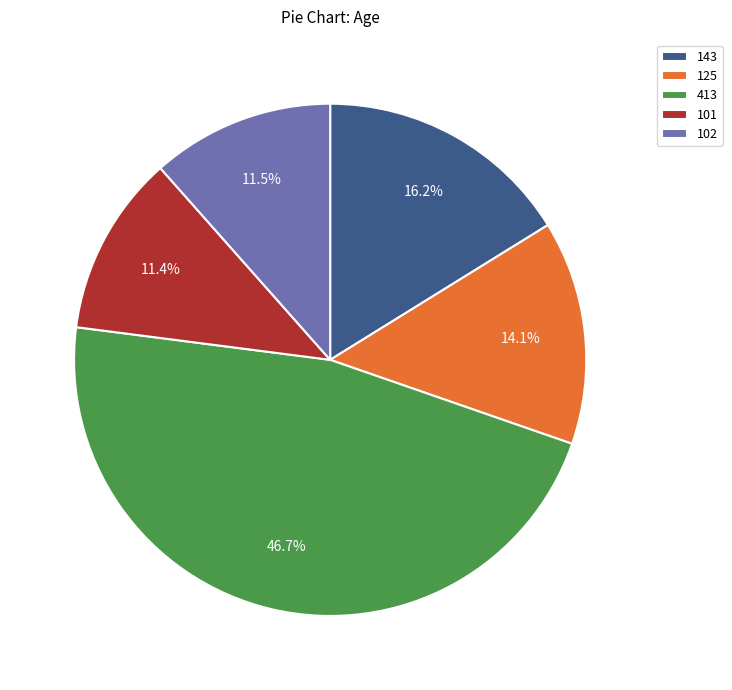

To the nearest percent, what portion does 143 represent?

16%